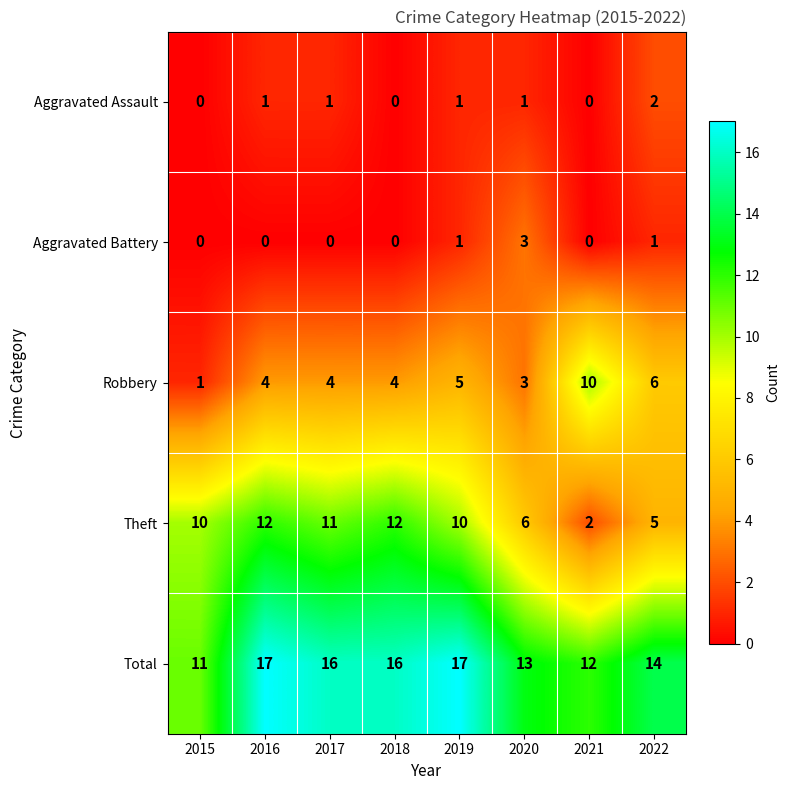

Which series has the widest spread of values?

Theft